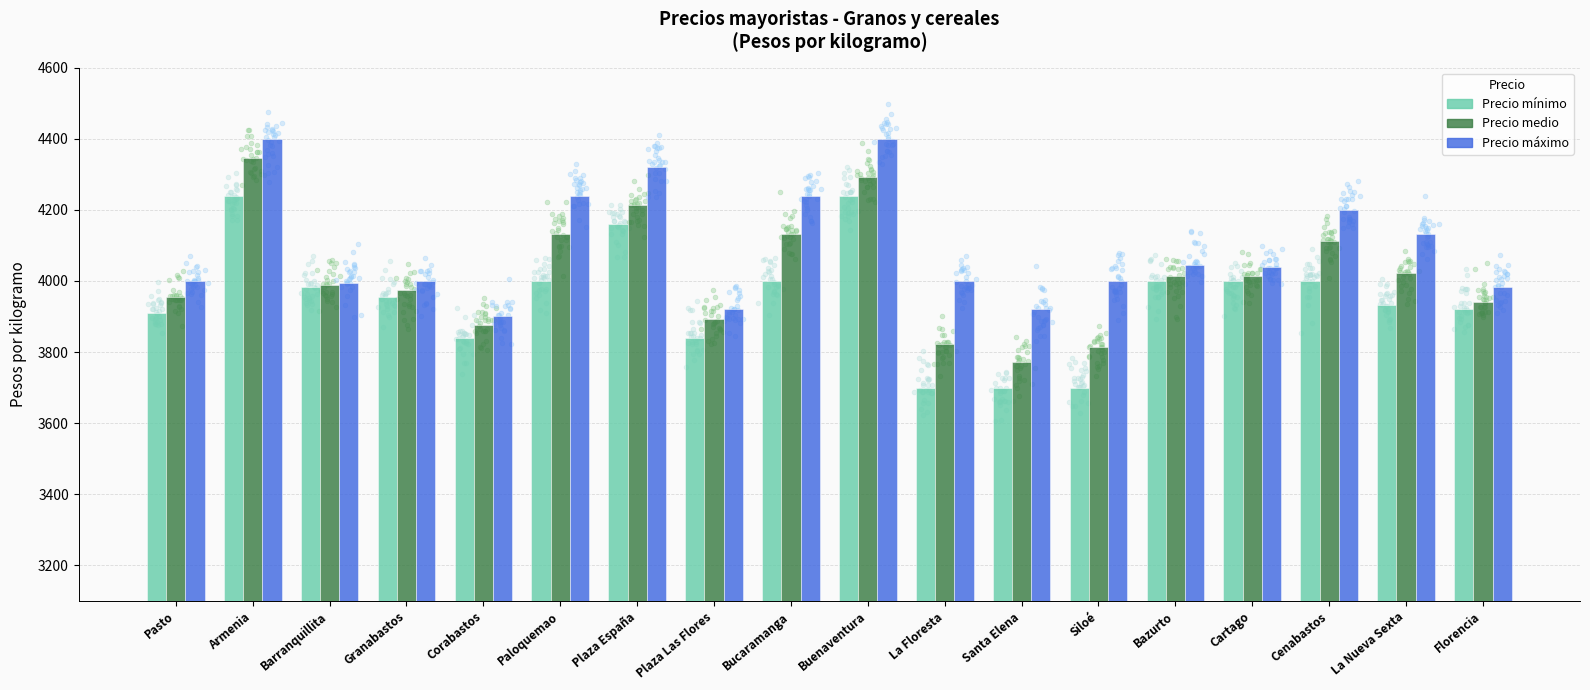

Which series has the widest spread of Y values?

Precio medio